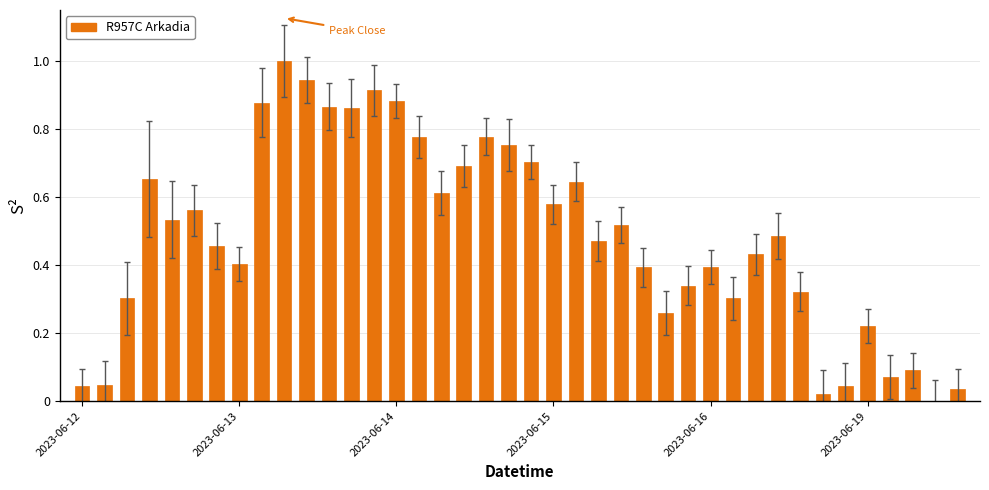

What is the maximum value shown in the chart?

1.0